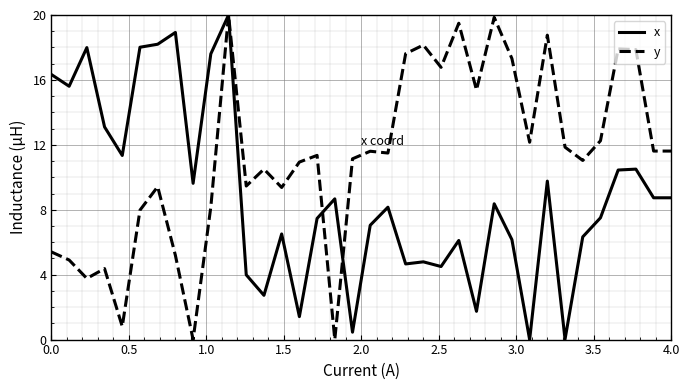

What is the greatest value displayed?

20.0